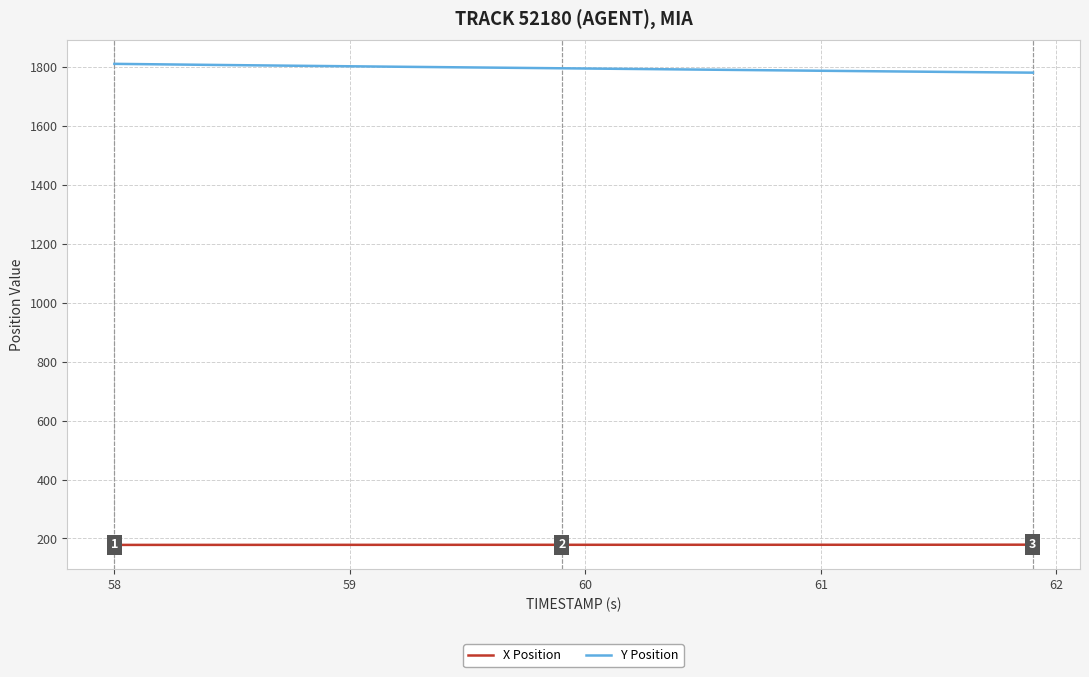

List the series in order of their peak value, highest first.

Y Position, X Position